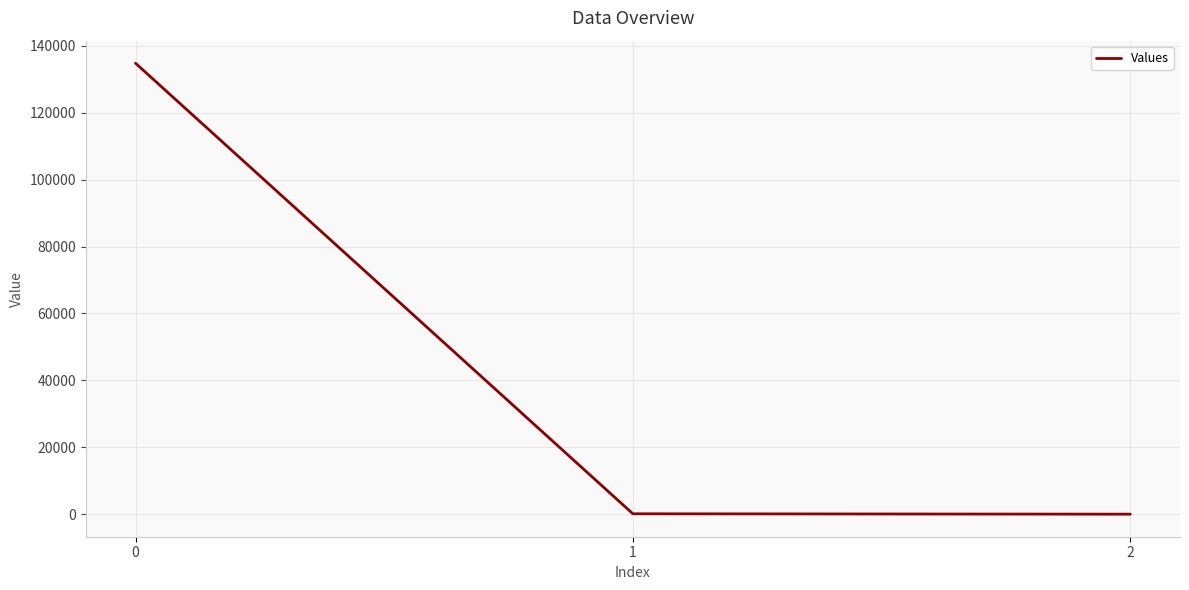

What is the difference between the second highest and minimum values?

113.3